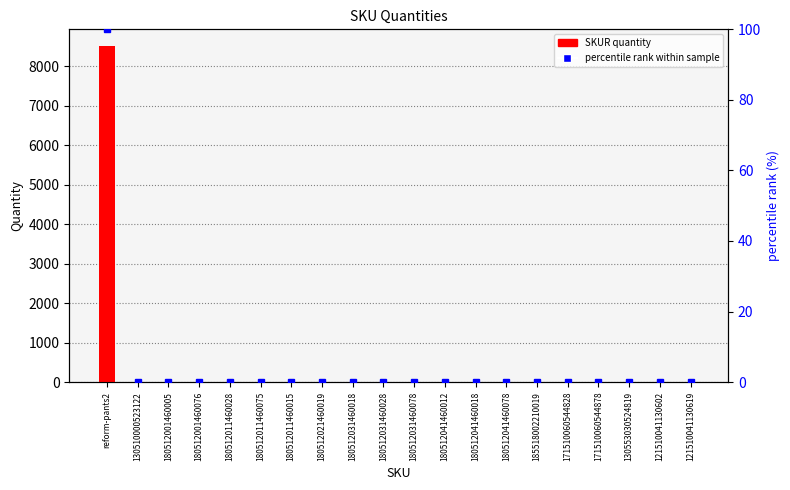

What is the sum of the SKUR values at 180512041460012 and 130553030524819?

3.0